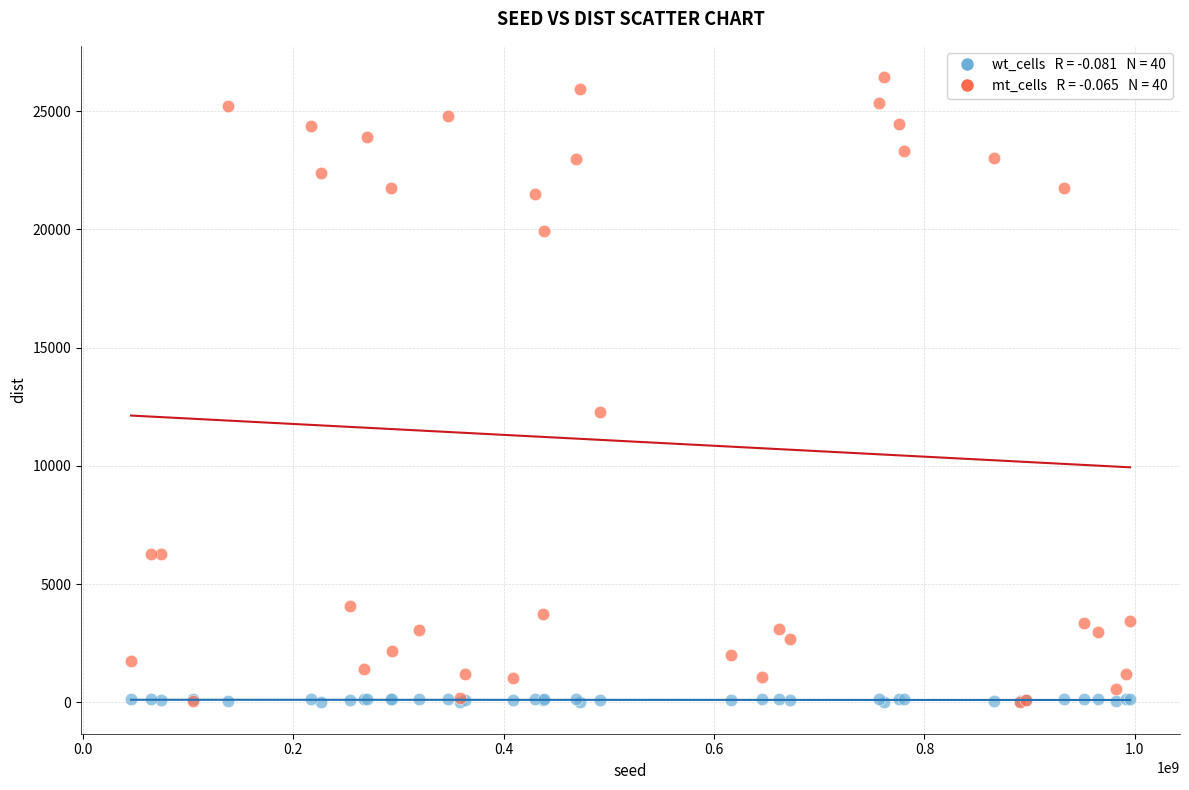

Across all series, what Y value is closest to 13218?

12297.0